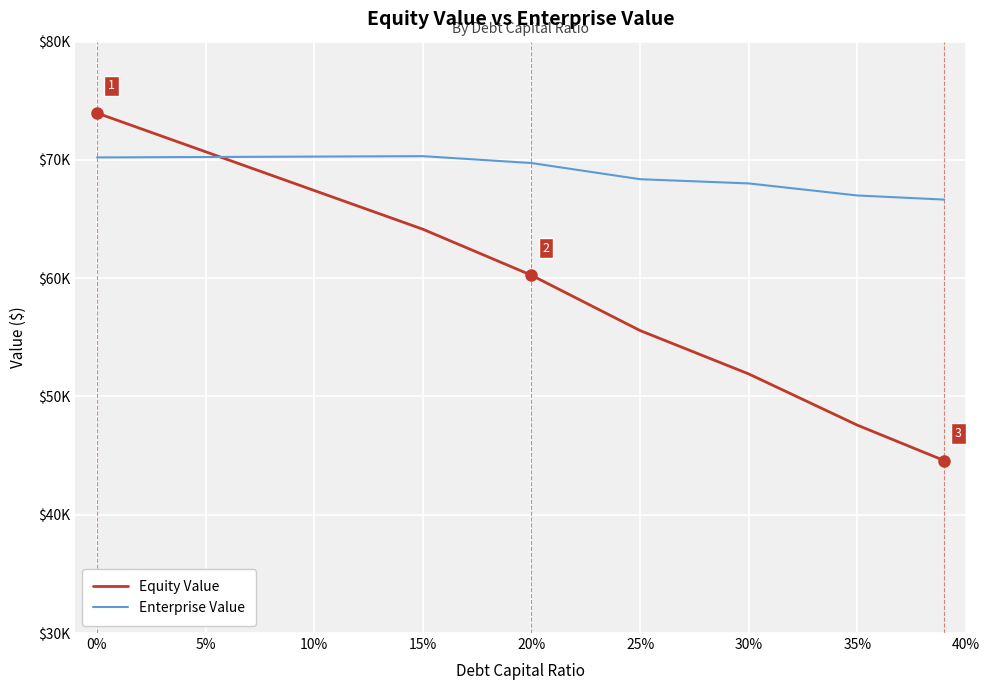

True or false: Equity Value and Enterprise Value intersect in this chart.

True